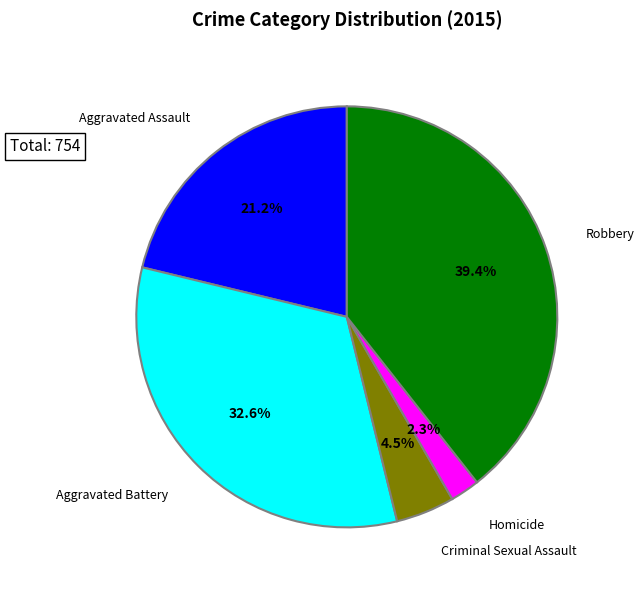

Is there any slice that represents more than half of the pie?

No